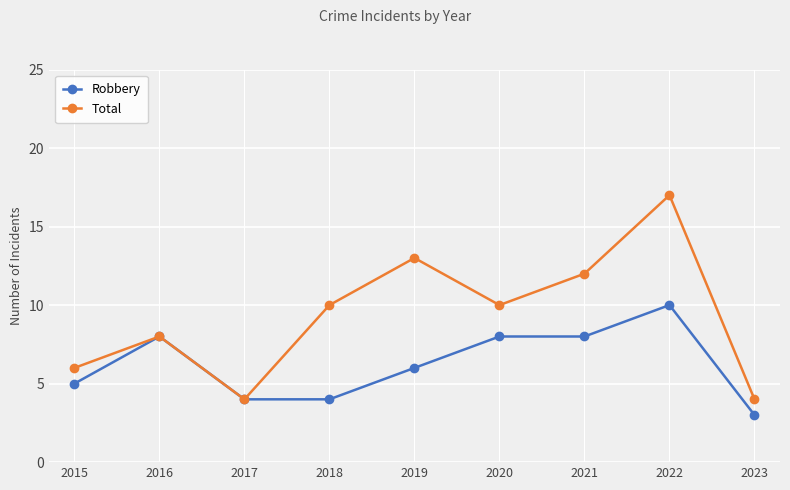

Which series has the widest spread of values?

Total